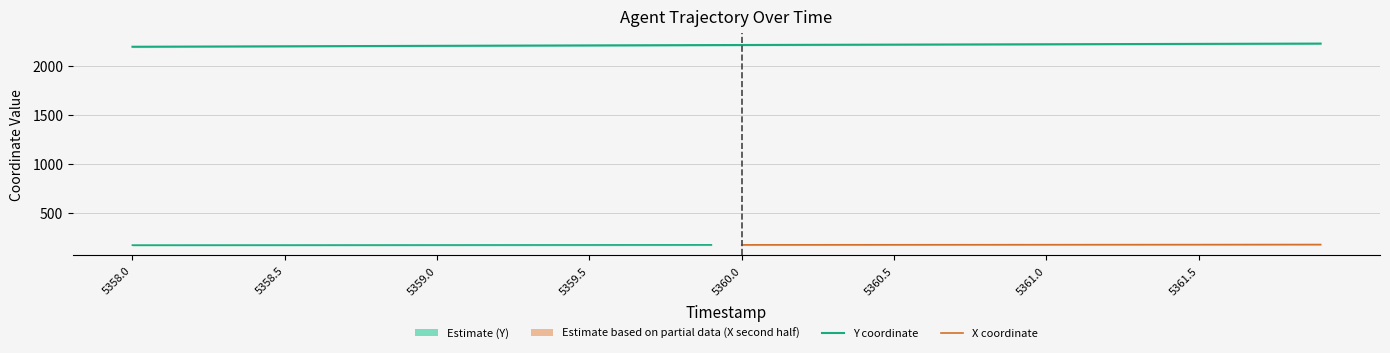

What is the change in value from 5359.9 to 5360.2?

+2.4